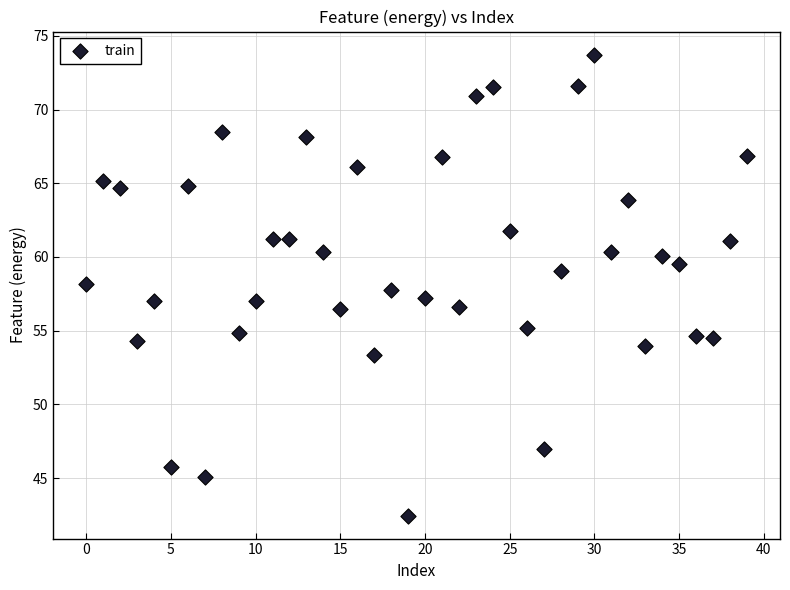

What is the range of Y values (max minus min)?

31.3